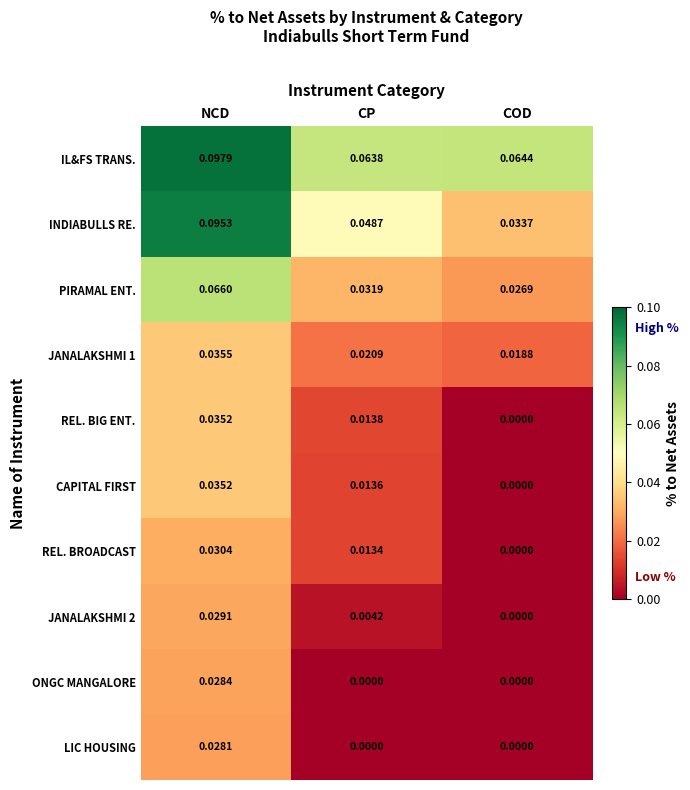

At which category does the chart reach its peak across all series?

NCD